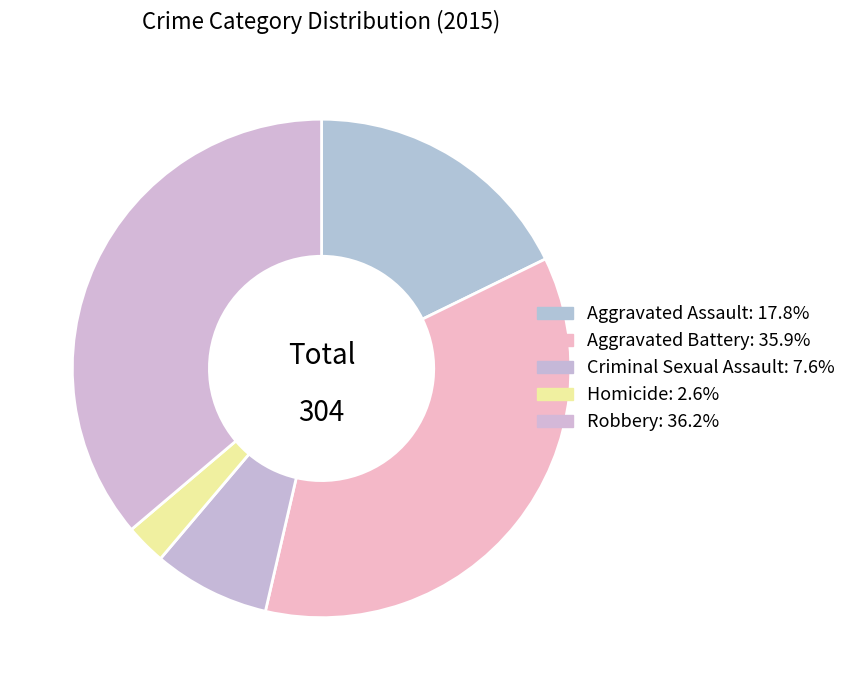

Count the number of slices in the pie.

5